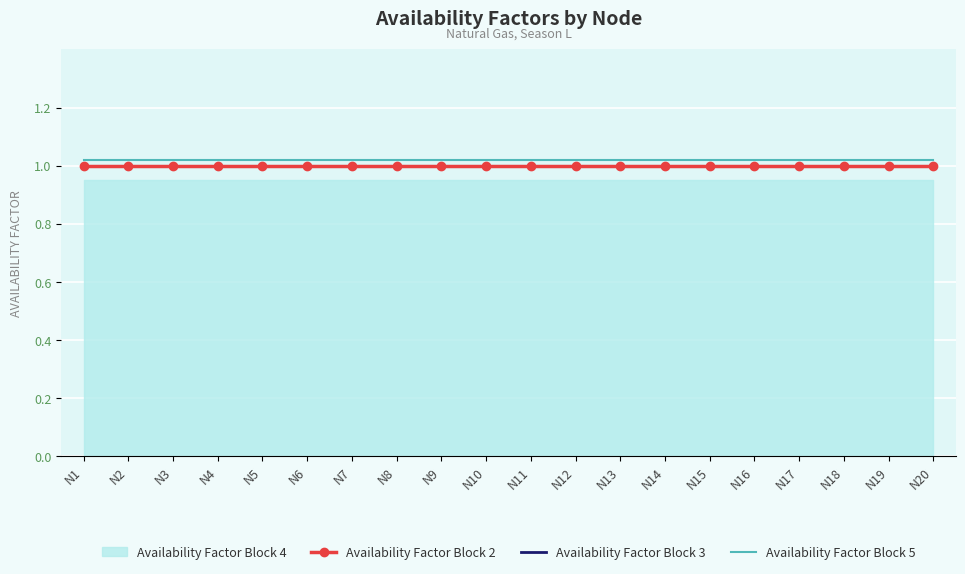

True or false: Availability Factor Block 3 has more than 2 points higher than both neighbors.

False